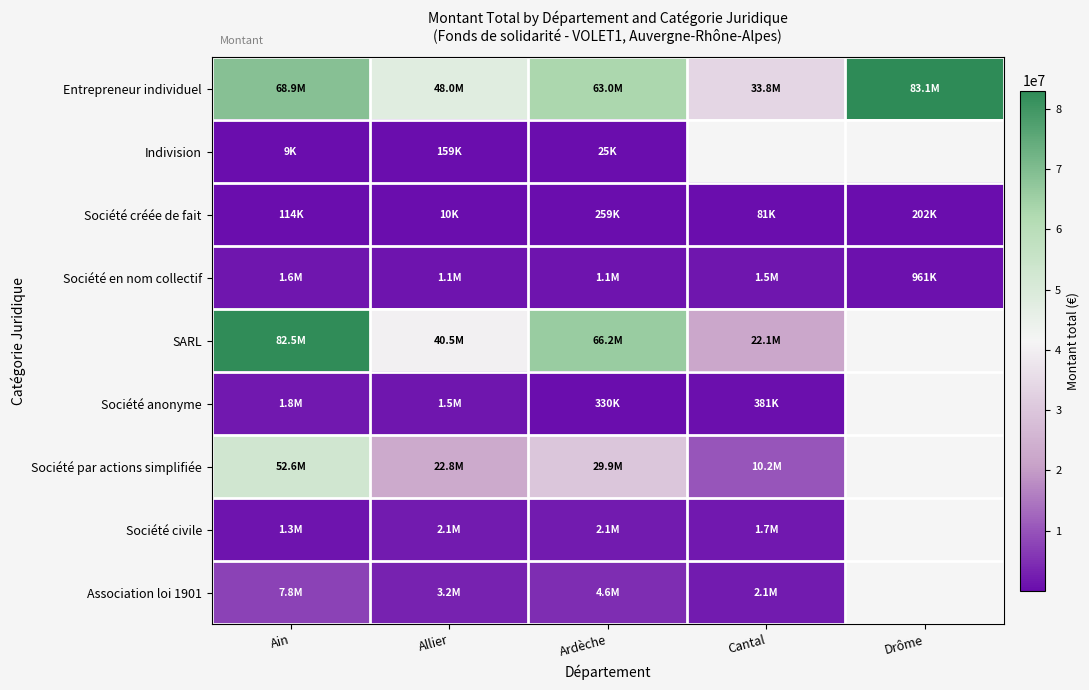

What is the total value across all series at Allier?

119392491.0